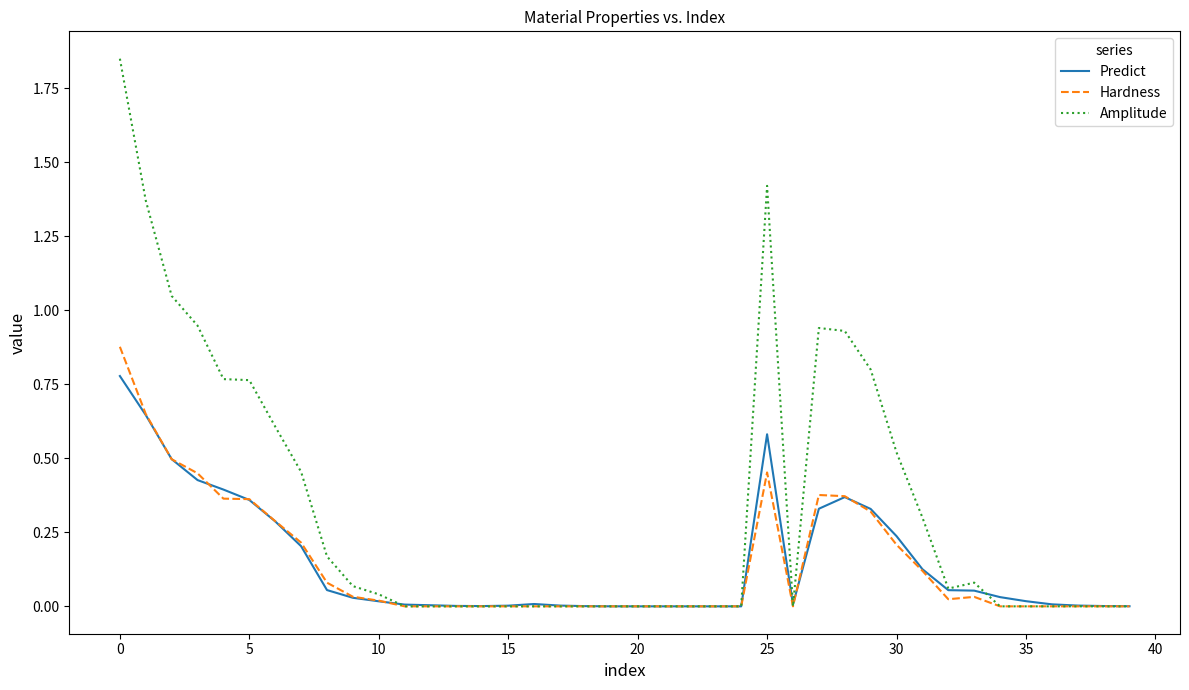

True or false: Amplitude and Predict cross at least once.

True